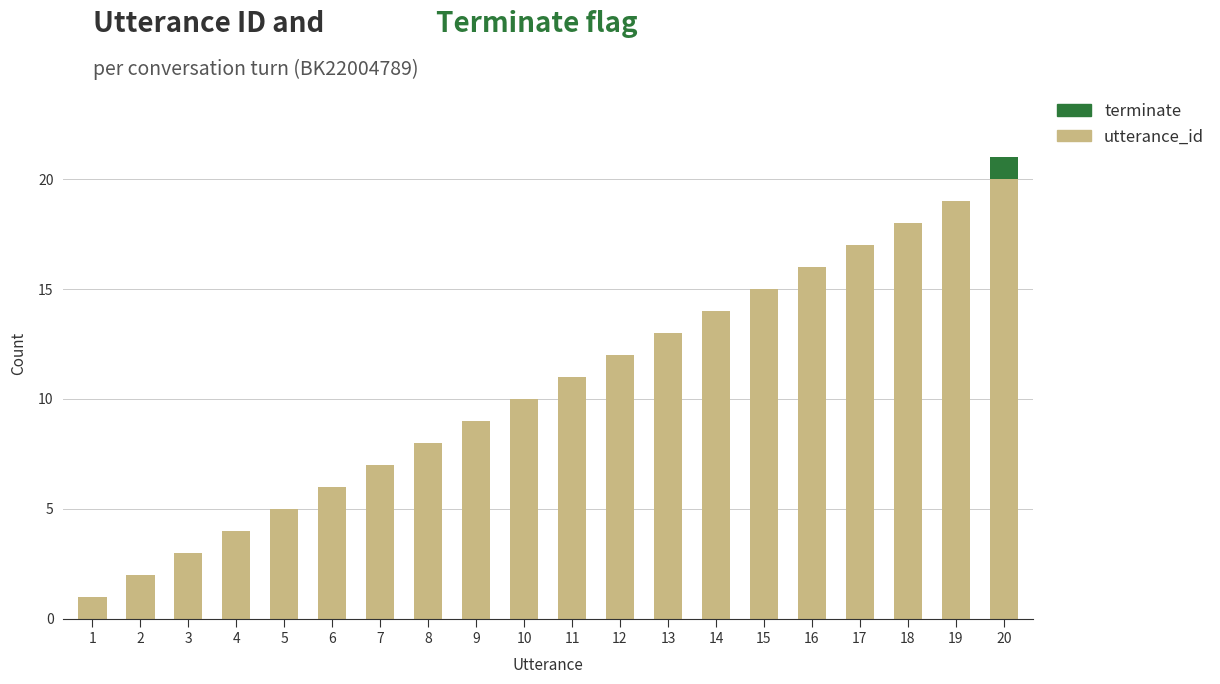

What is the maximum value for utterance_id?

20